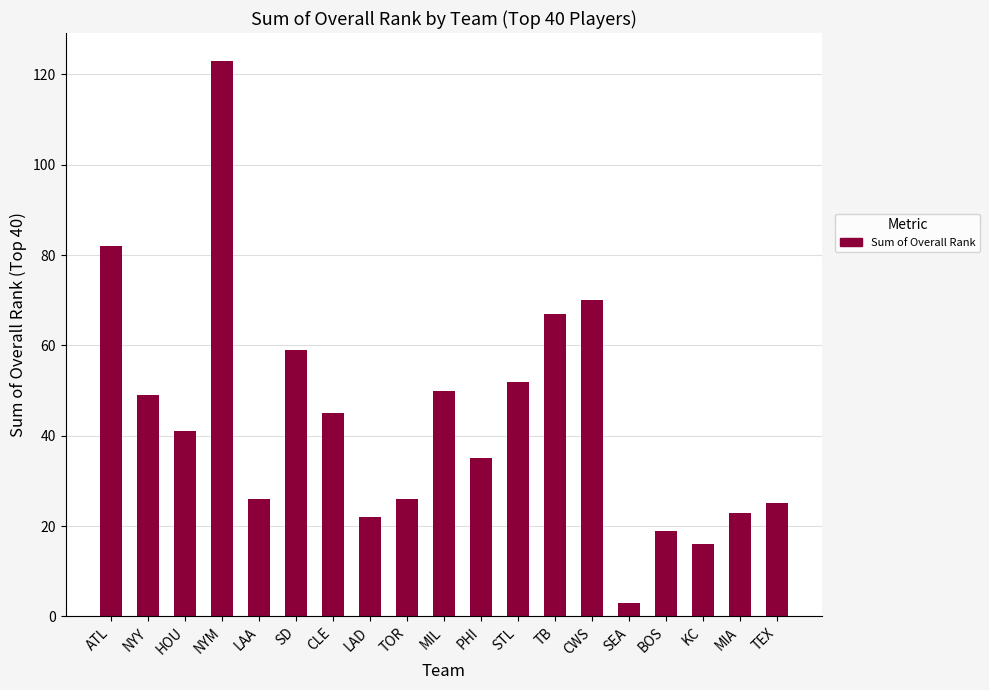

Reading left to right, extract all data points from this chart.

82	49	41	123	26	59	45	22	26	50	35	52	67	70	3	19	16	23	25